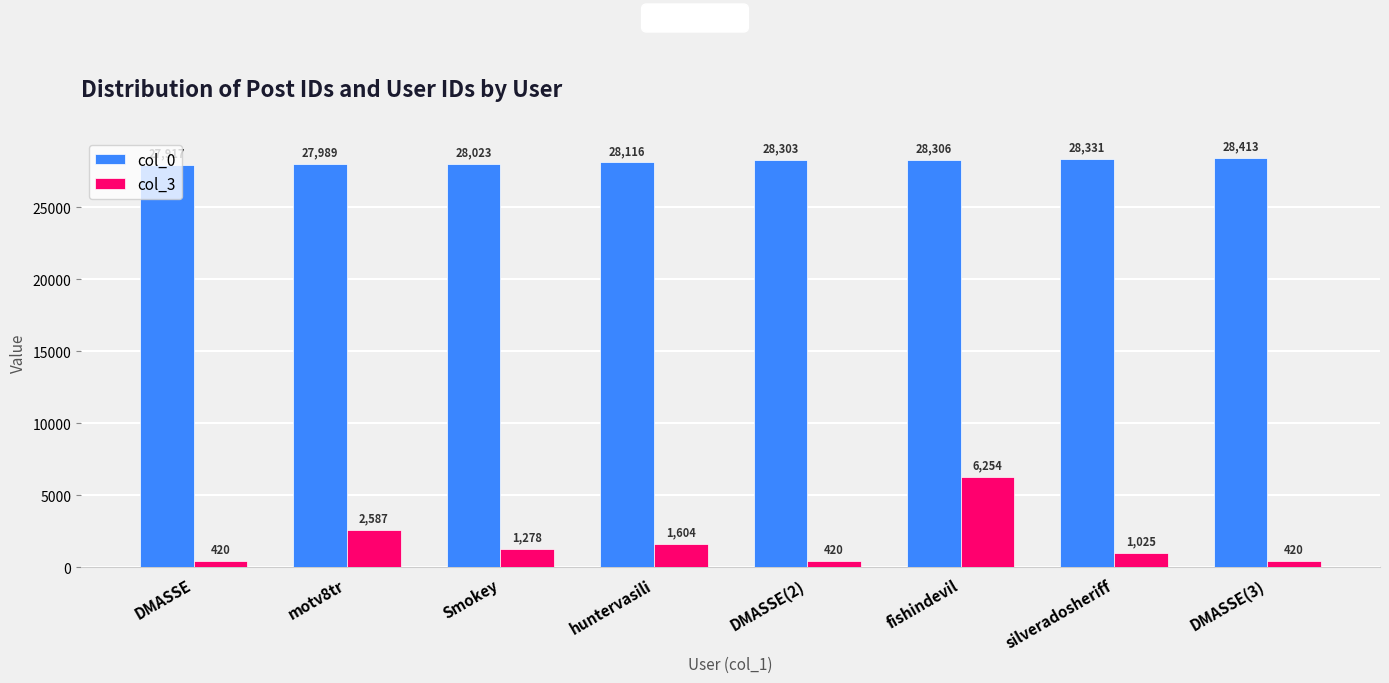

What is the label of the 4th bar from the right?

DMASSE(2)